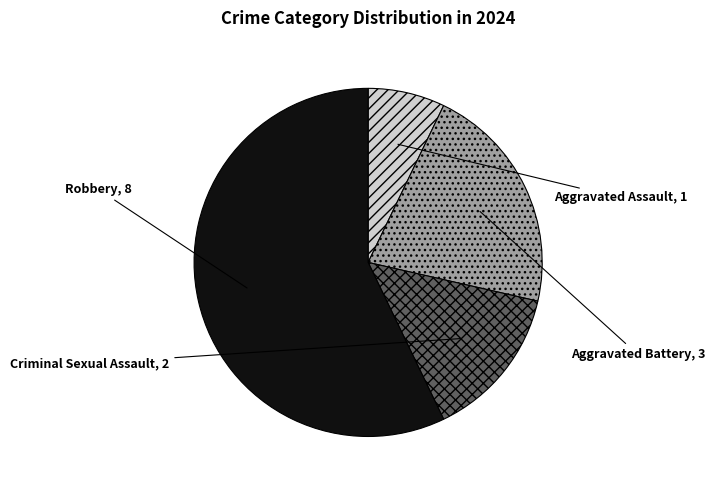

The Aggravated Assault slice represents 7% of the pie. True or false?

True